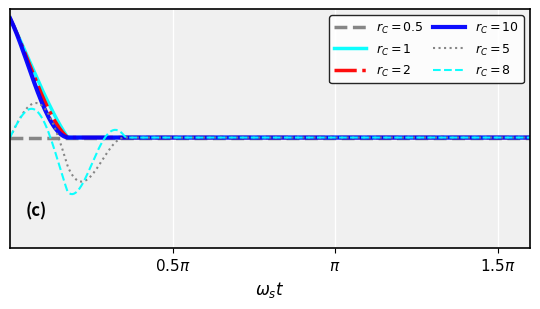

Is this an area chart (filled region under the line)?

No